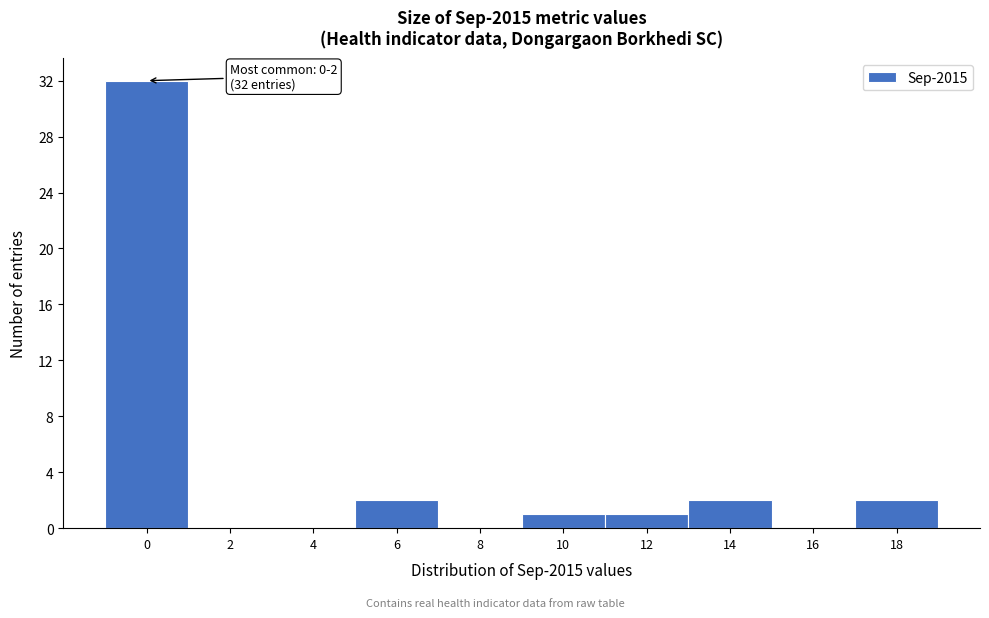

Reading left to right, list all the values displayed in this chart.

0=32	2=0	4=0	6=2	8=0	10=1	12=1	14=2	16=0	18=2